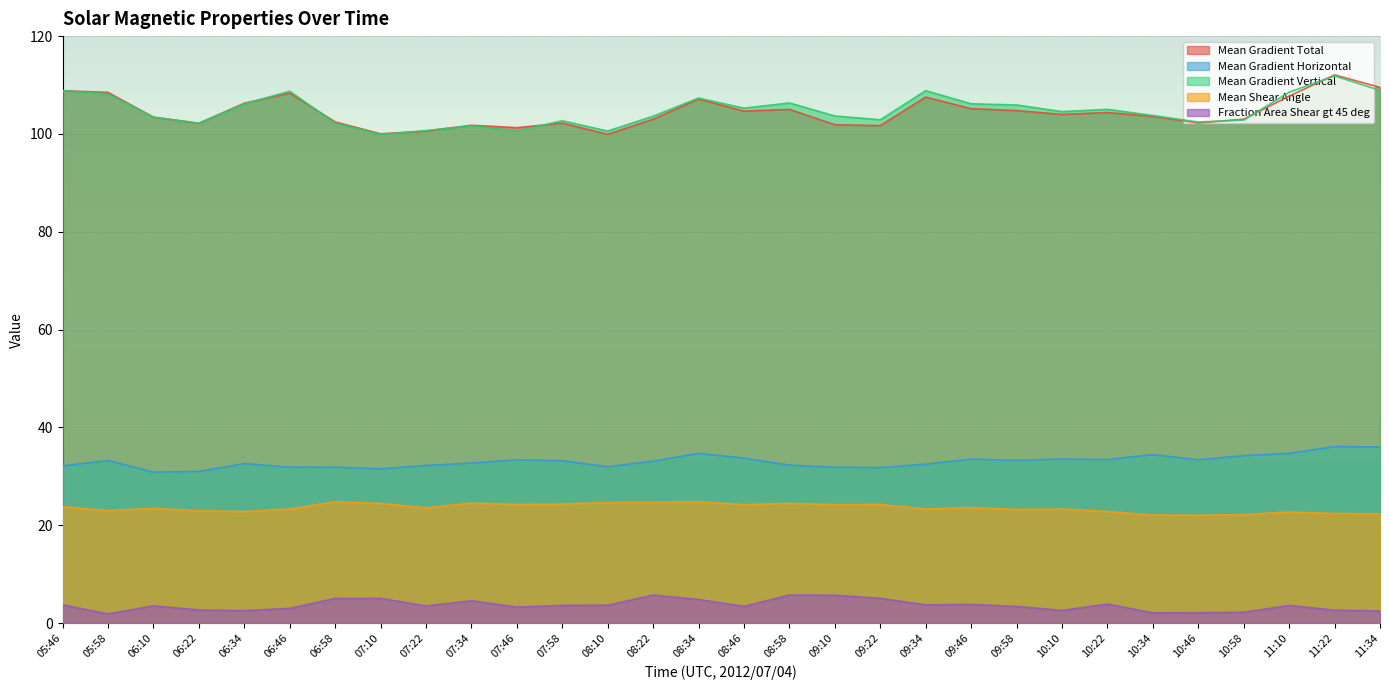

How many interior local valleys does the Mean Shear Angle series have?

9